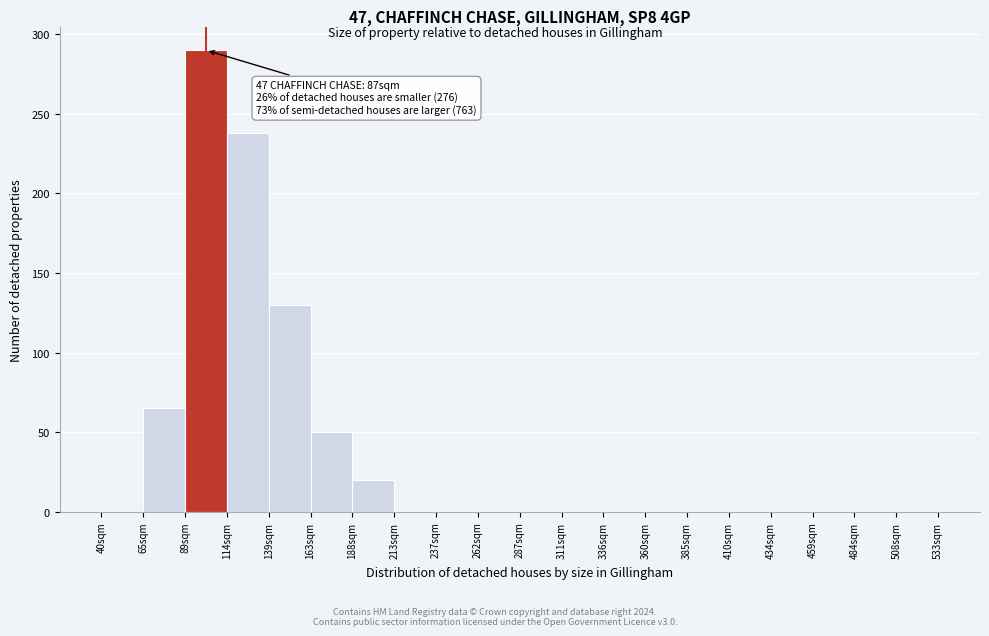

Reading right to left, list all the values displayed in this chart.

508sqm=0	484sqm=0	459sqm=0	434sqm=0	410sqm=0	385sqm=0	360sqm=0	336sqm=0	311sqm=0	287sqm=0	262sqm=0	237sqm=0	213sqm=0	188sqm=20	163sqm=50	139sqm=130	114sqm=238	89sqm=290	65sqm=65	40sqm=0